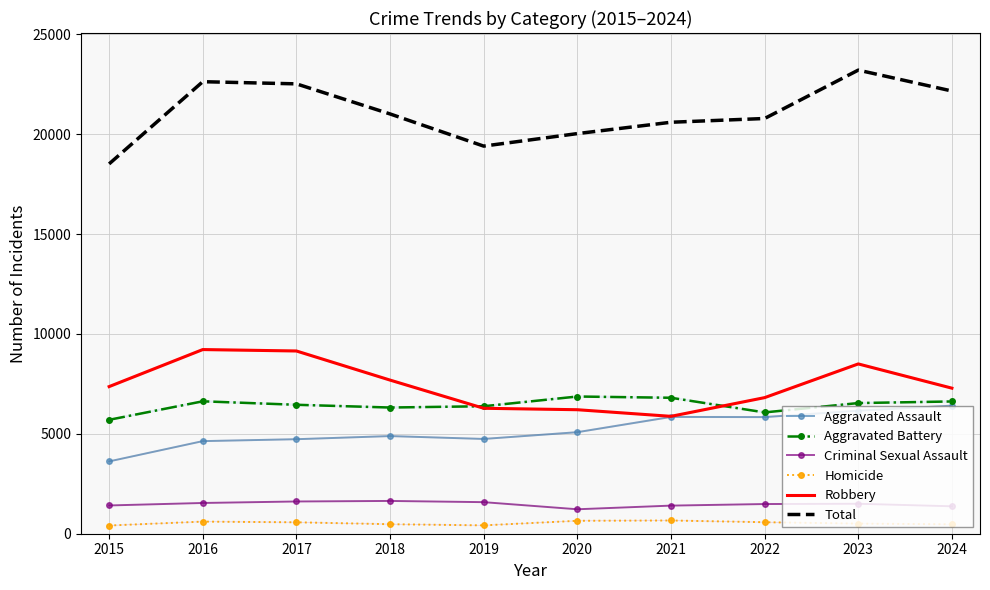

True or false: Aggravated Assault and Total intersect in this chart.

False